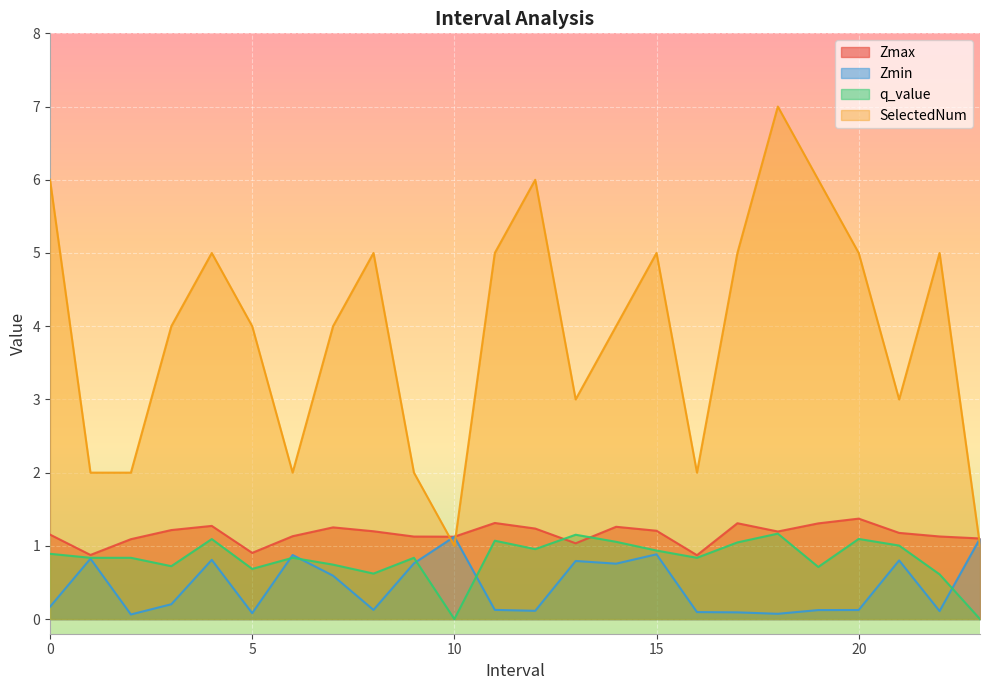

At how many categories does at least one series exceed 2?

17